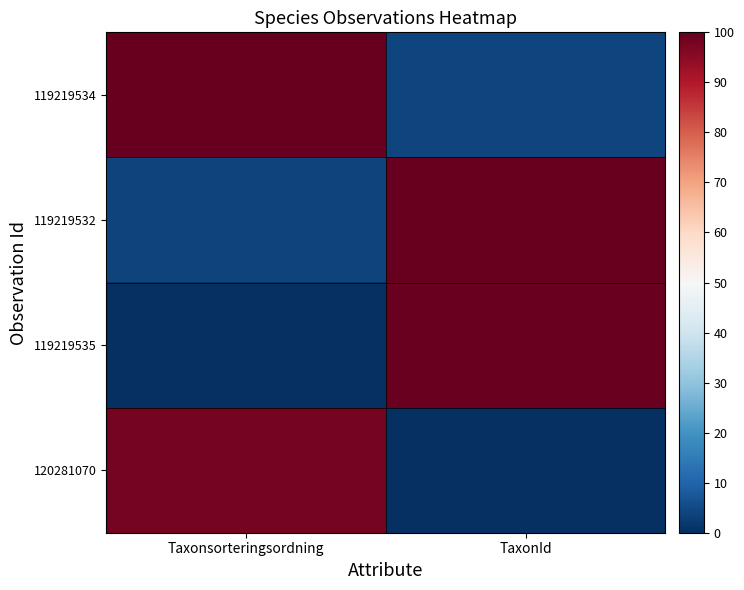

Which series has the widest spread of values?

119219535